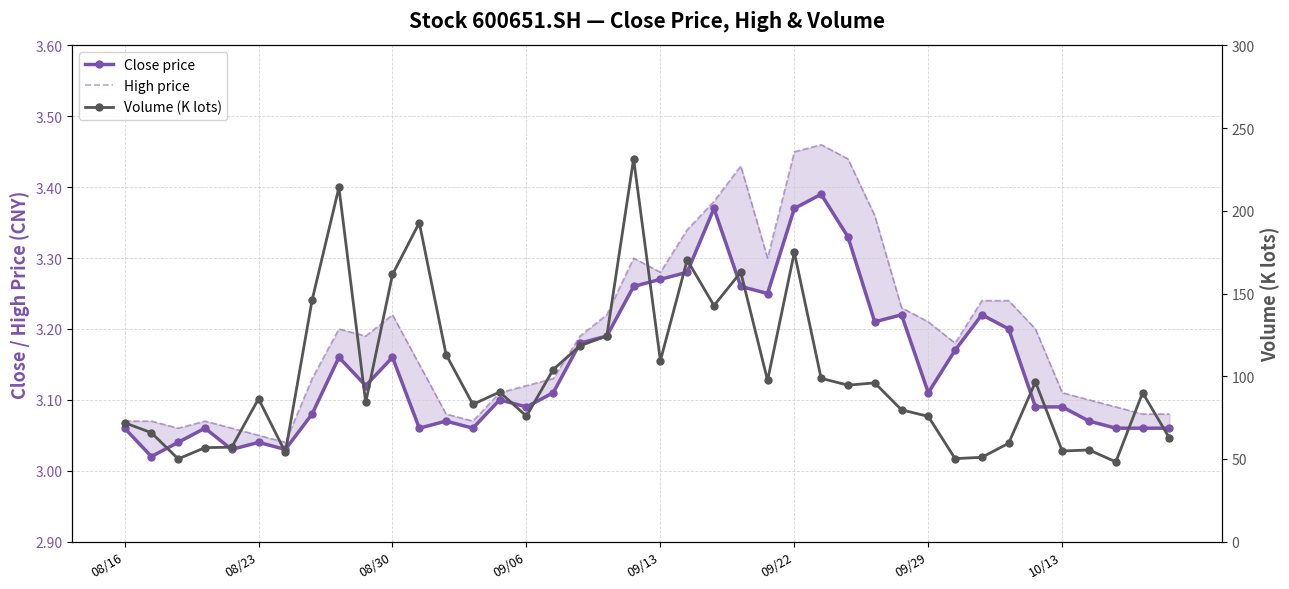

What is the spread (max minus min) of values at 33?

56.3